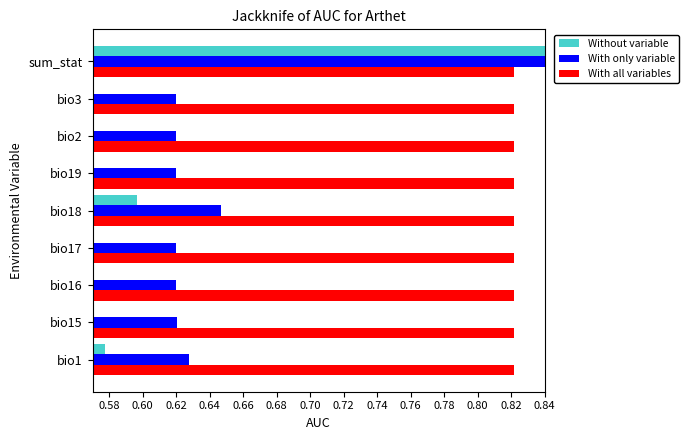

Which series has the widest spread of values?

Without variable